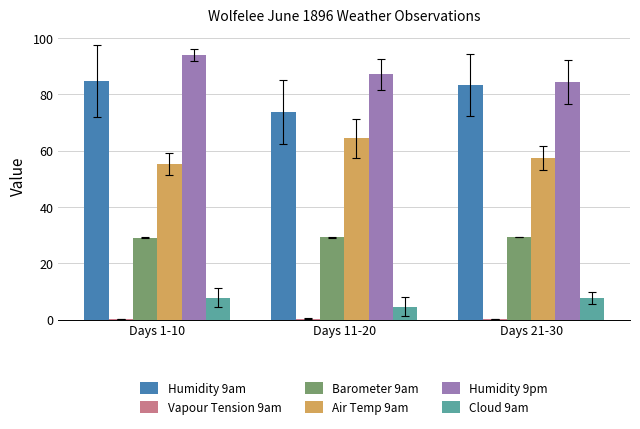

The Air Temp 9am series shows 20.0 at Days 21-30. True or false?

False